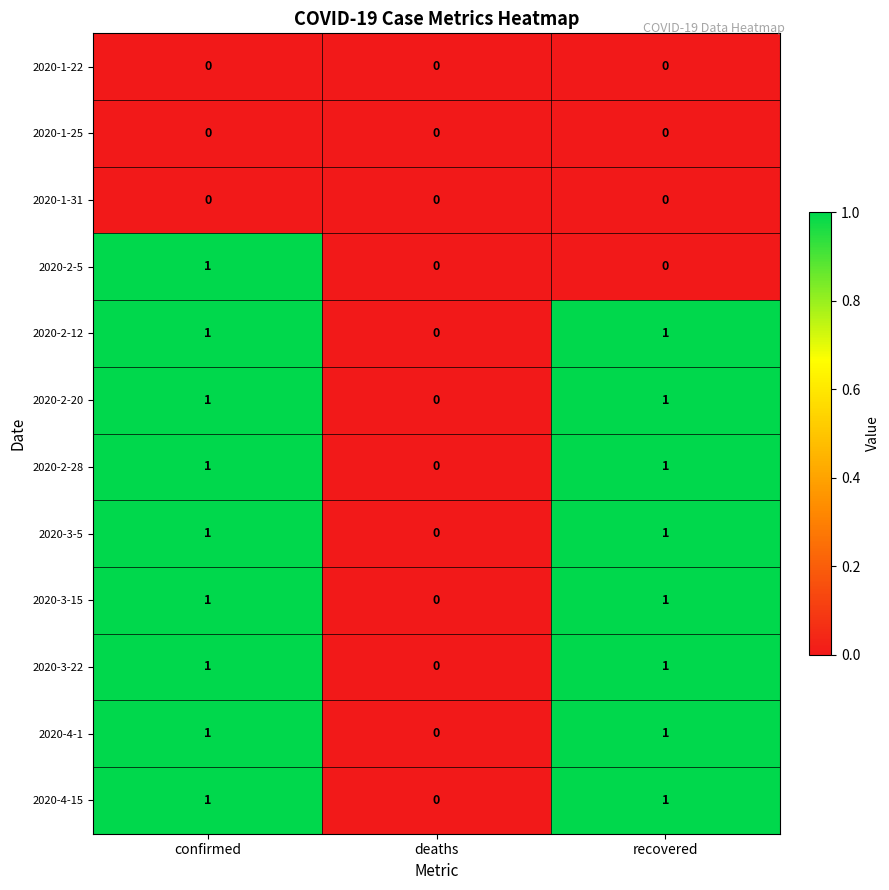

At which category is the sum across all series the highest?

confirmed